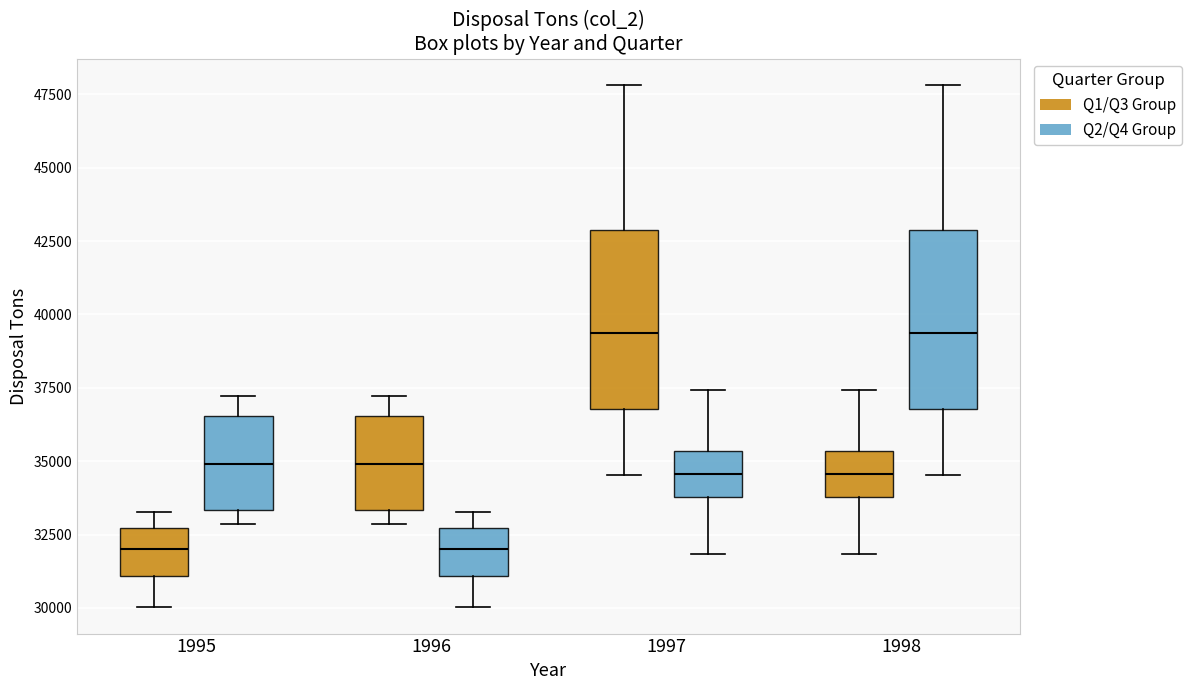

Where does the upper whisker of the box for 1995 (Q2/Q4 Group) end on the y-axis? The values are not printed on the chart, so give them approximately, as read against the axis.

37000